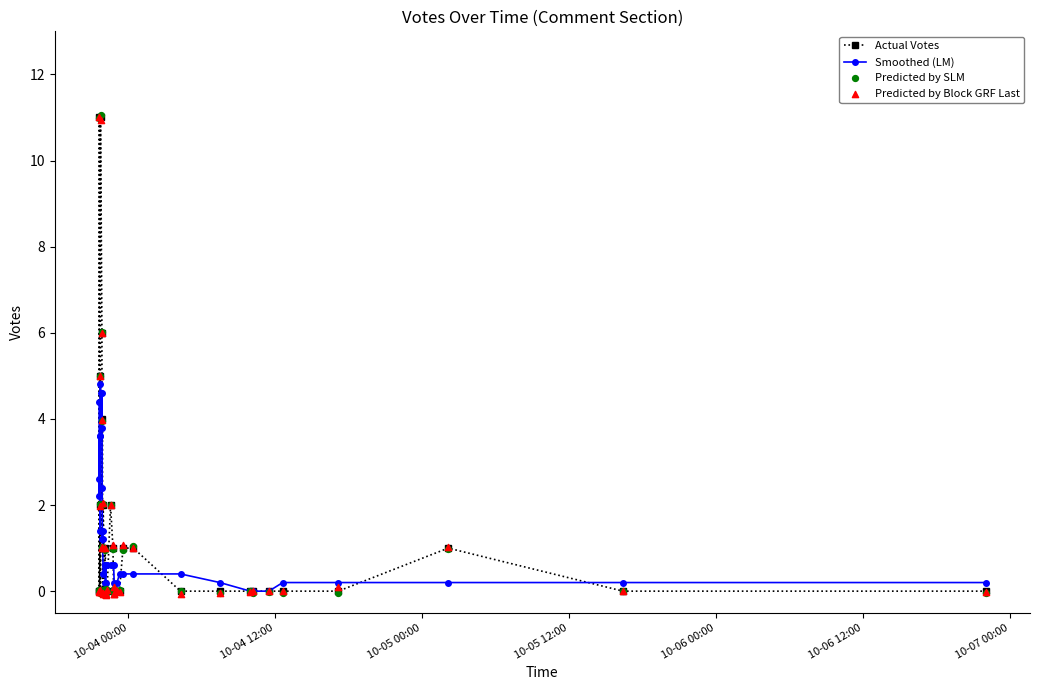

What are all the series names shown in the legend?

Actual Votes, Smoothed (LM), Predicted by SLM, Predicted by Block GRF Last